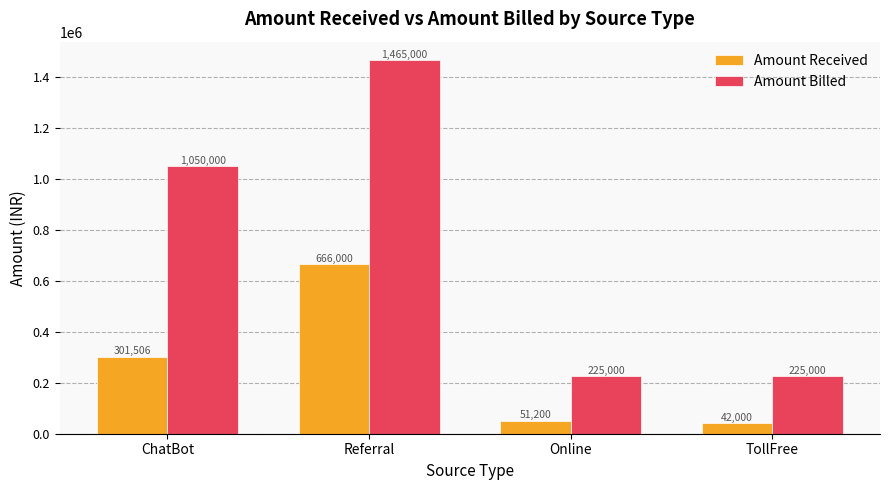

What is the sum of all Amount Billed values?

2965000